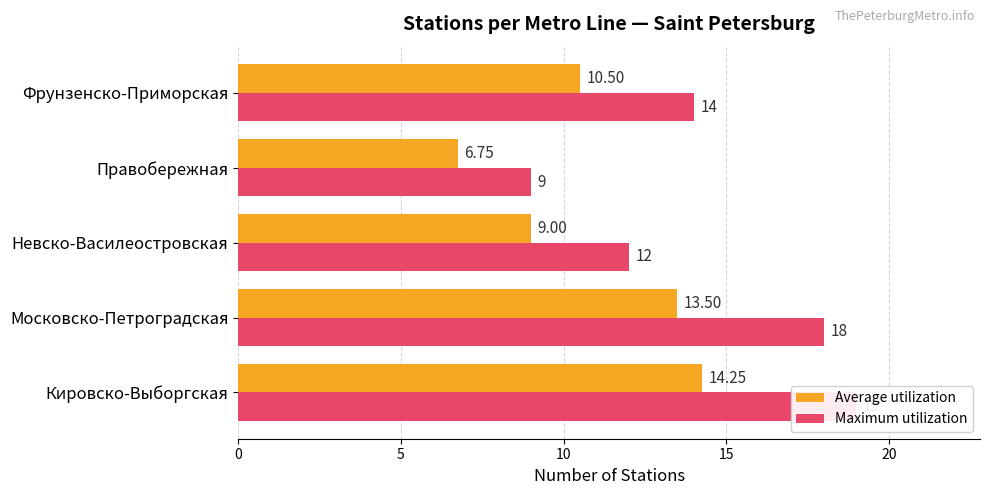

What is the value of the Average utilization bar at the 3rd from the left?

9.0